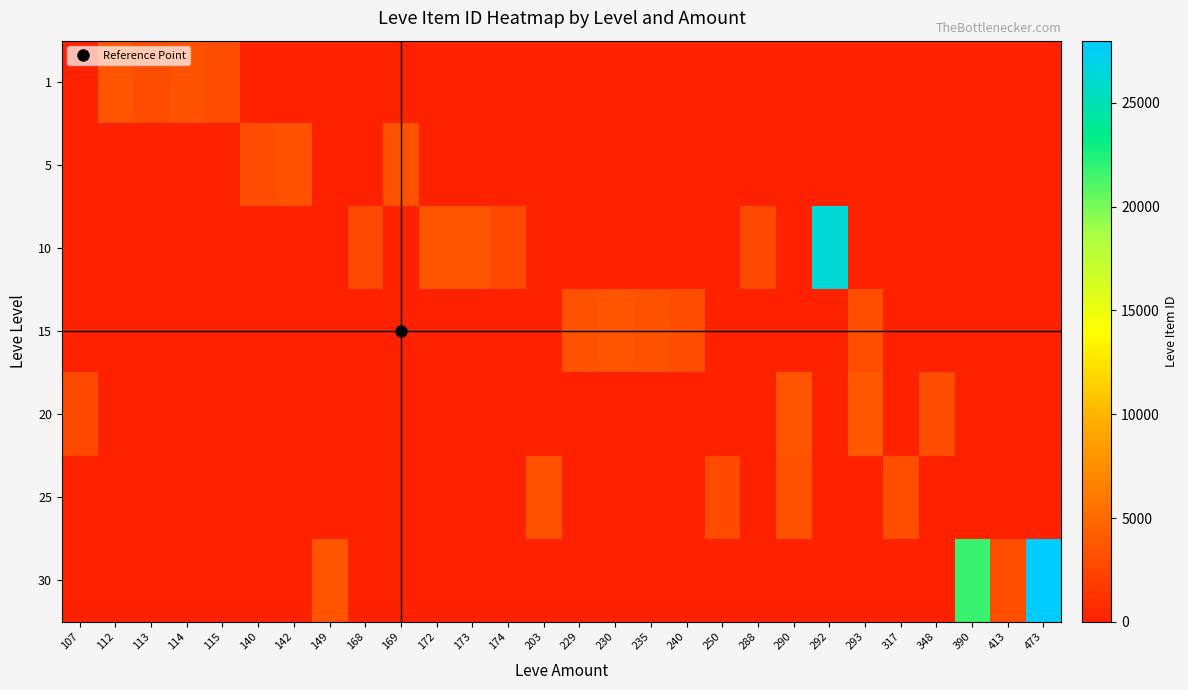

Reading right to left, what are all the values shown in this chart?

1: 473=0	413=0	390=0	348=0	317=0	293=0	292=0	290=0	288=0	250=0	240=0	235=0	230=0	229=0	203=0	174=0	173=0	172=0	169=0	168=0	149=0	142=0	140=0	115=3000	114=3309	113=2996	112=3515	107=0
5: 473=0	413=0	390=0	348=0	317=0	293=0	292=0	290=0	288=0	250=0	240=0	235=0	230=0	229=0	203=0	174=0	173=0	172=0	169=3313	168=0	149=0	142=3316	140=3015	115=0	114=0	113=0	112=0	107=0
10: 473=0	413=0	390=0	348=0	317=0	293=0	292=26304	290=0	288=2670	250=0	240=0	235=0	230=0	229=0	203=0	174=2666	173=3543	172=3539	169=0	168=2658	149=0	142=0	140=0	115=0	114=0	113=0	112=0	107=0
15: 473=0	413=0	390=0	348=0	317=0	293=3064	292=0	290=0	288=0	250=0	240=3023	235=3341	230=3561	229=3325	203=0	174=0	173=0	172=0	169=0	168=0	149=0	142=0	140=0	115=0	114=0	113=0	112=0	107=0
20: 473=0	413=0	390=0	348=3053	317=0	293=3800	292=0	290=3568	288=0	250=0	240=0	235=0	230=0	229=0	203=0	174=0	173=0	172=0	169=0	168=0	149=0	142=0	140=0	115=0	114=0	113=0	112=0	107=2700
25: 473=0	413=0	390=0	348=0	317=3066	293=0	292=0	290=3341	288=0	250=2734	240=0	235=0	230=0	229=0	203=3351	174=0	173=0	172=0	169=0	168=0	149=0	142=0	140=0	115=0	114=0	113=0	112=0	107=0
30: 473=27990	413=3106	390=21725	348=0	317=0	293=0	292=0	290=0	288=0	250=0	240=0	235=0	230=0	229=0	203=0	174=0	173=0	172=0	169=0	168=0	149=3601	142=0	140=0	115=0	114=0	113=0	112=0	107=0